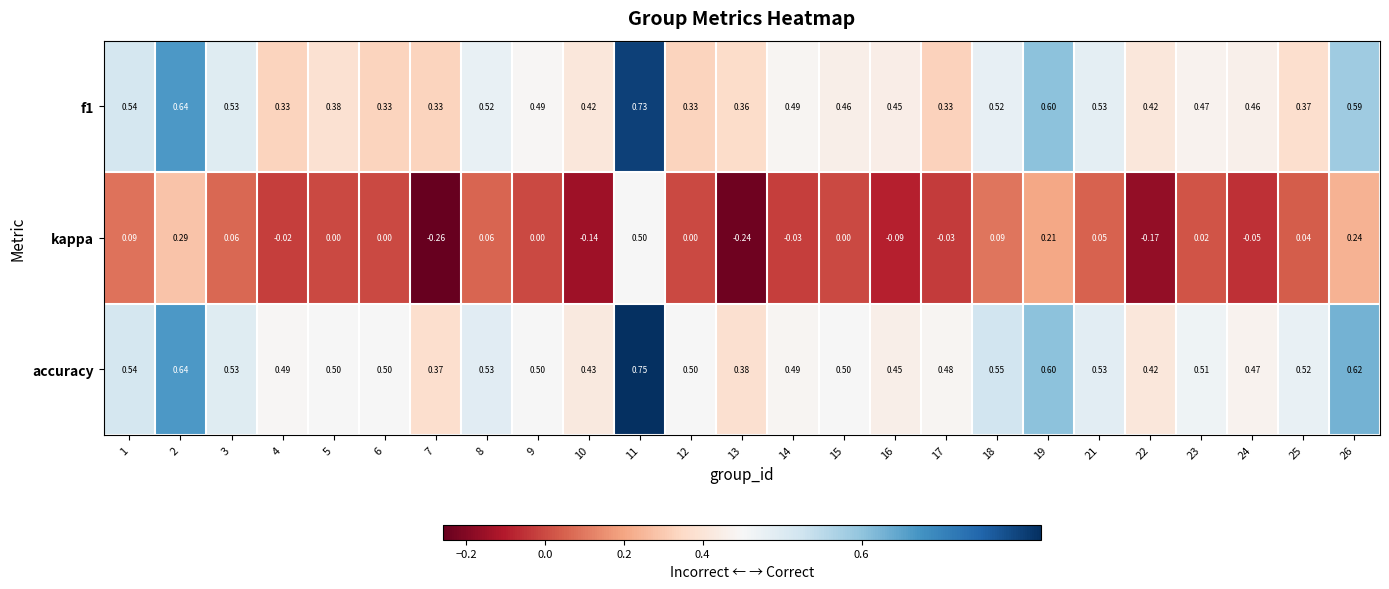

Is the value of f1 at 9 greater than the value of accuracy at 23?

No